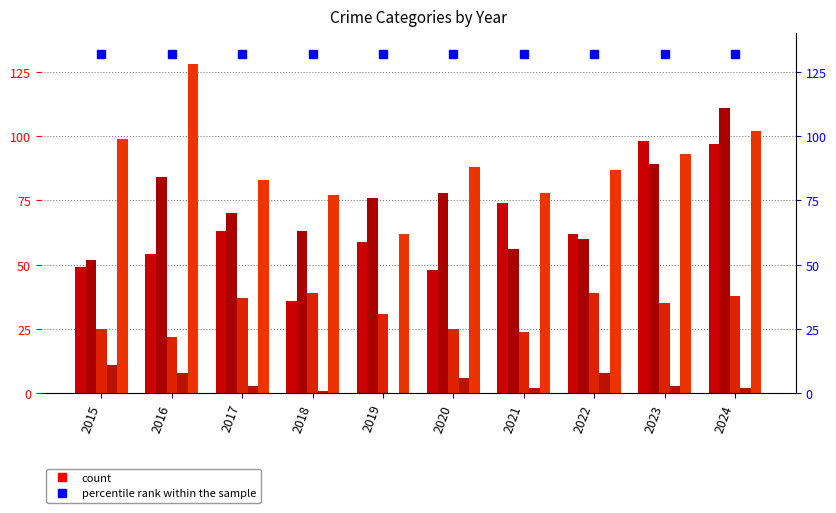

The Homicide series shows 4 at 2015. True or false?

False